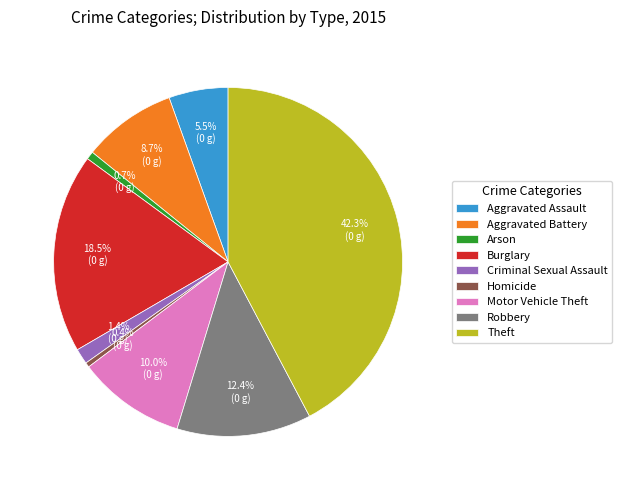

What is the ratio of the value at Robbery to the value at Homicide?

28.6